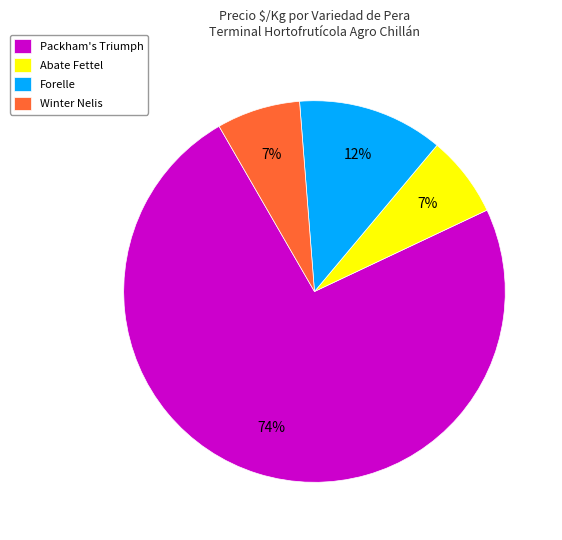

What is the ratio of the value at Winter Nelis to the value at Abate Fettel?

1.0